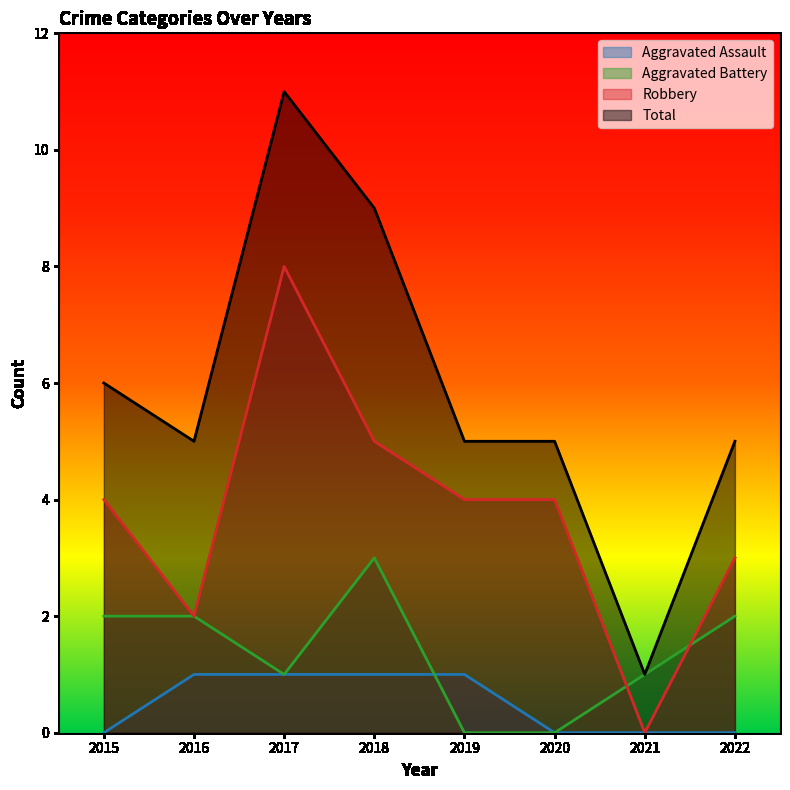

At how many categories does at least one series exceed 3?

7